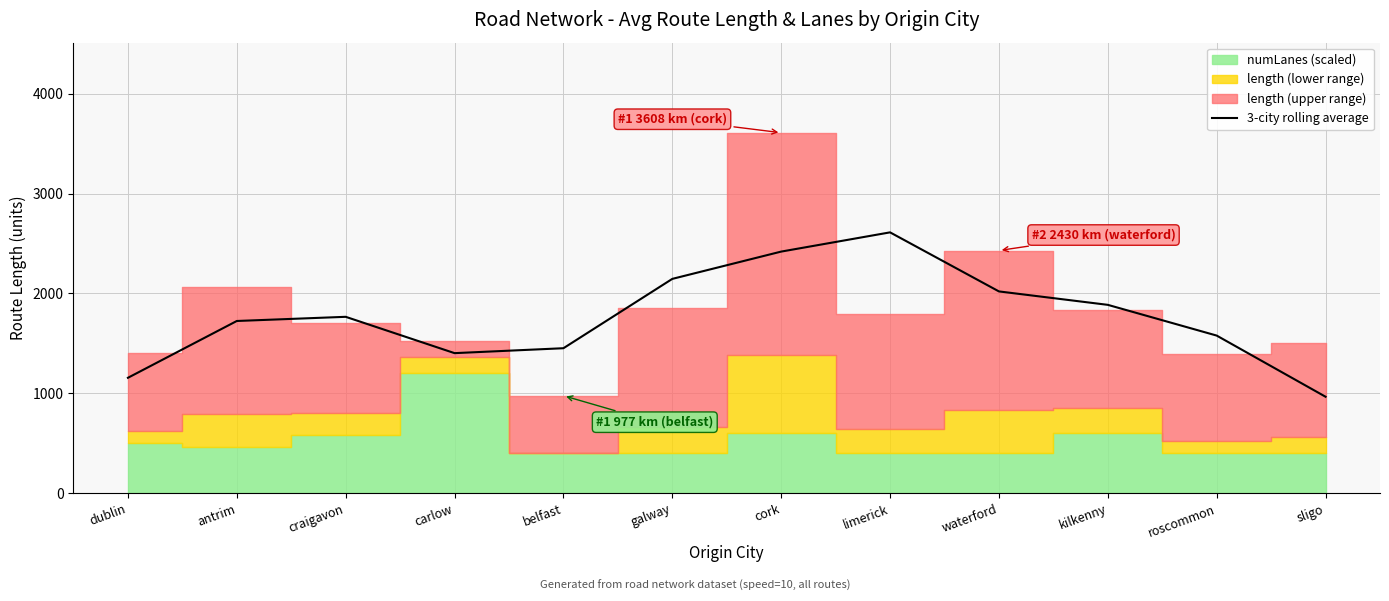

The chart shows a value of 957.3 at craigavon. True or false?

False